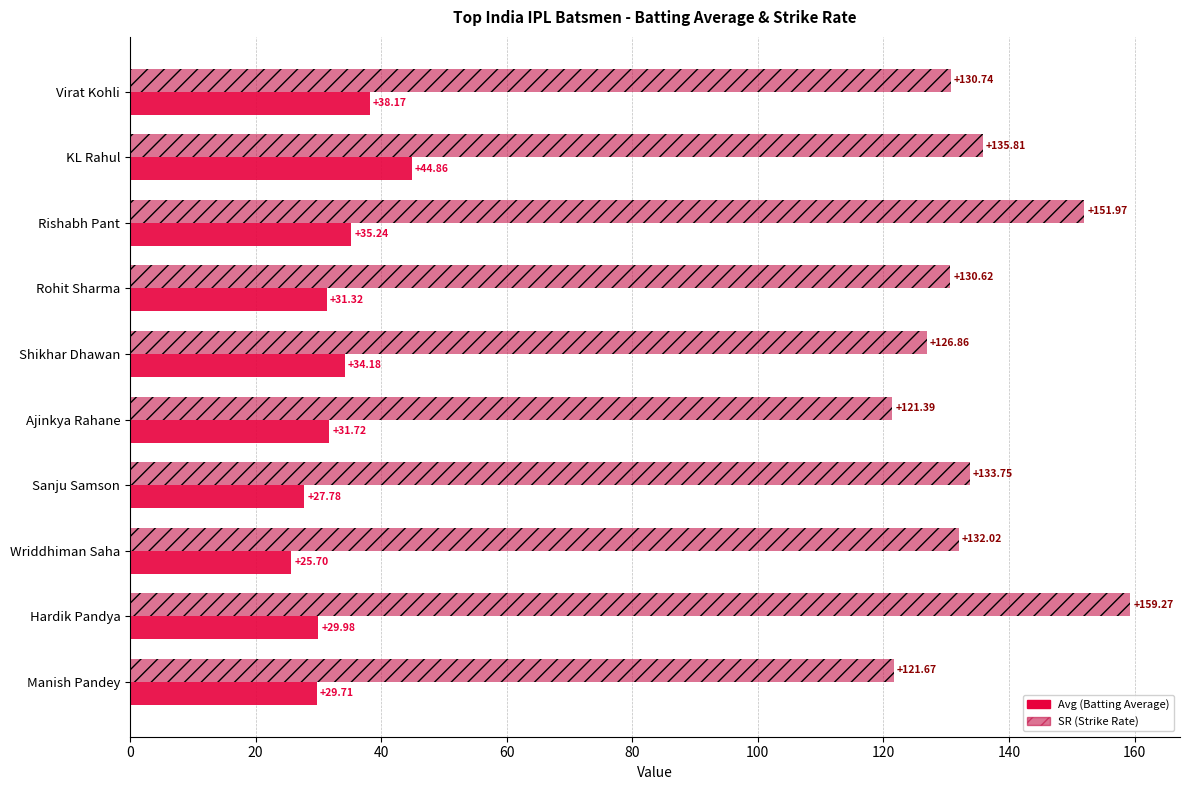

What is the difference between the highest and lowest values at Manish Pandey?

92.0